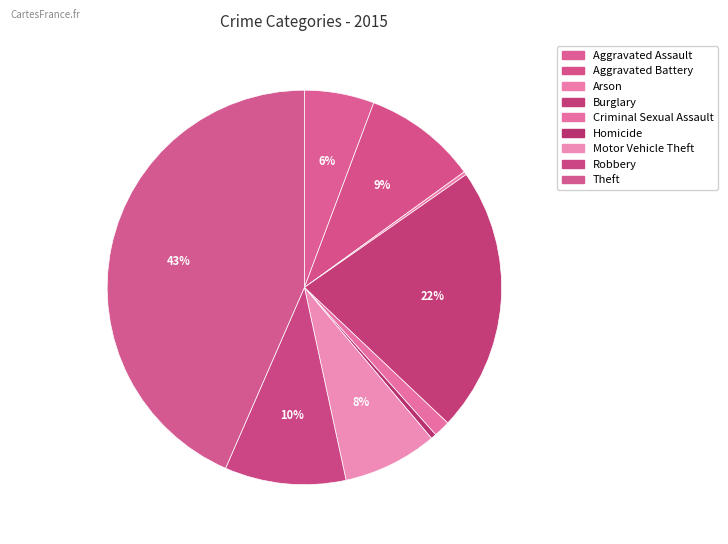

To the nearest percent, what is the difference between the Burglary and Arson slice percentages?

21%